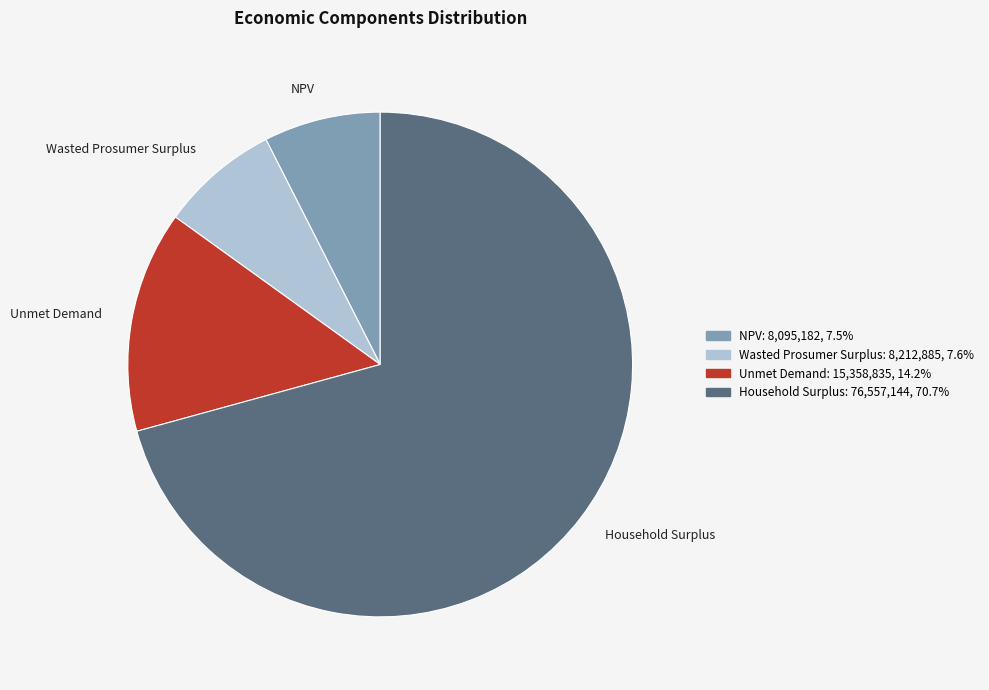

Approximately how many times larger is the value at Wasted Prosumer Surplus compared to NPV?

1.0